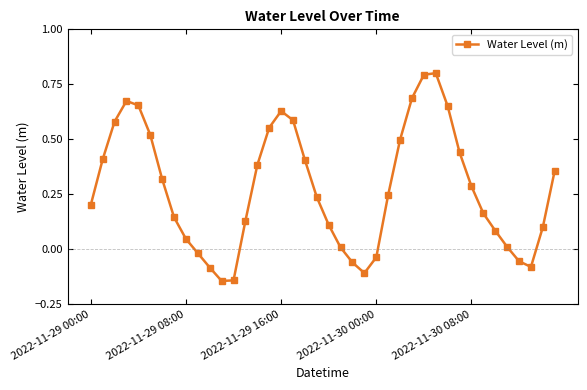

How many points are lower than both their immediate neighbors (excluding endpoints)?

3